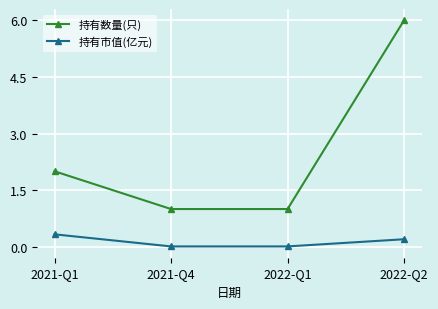

True or false: 持有数量(只) and 持有市值(亿元) cross at least once.

False